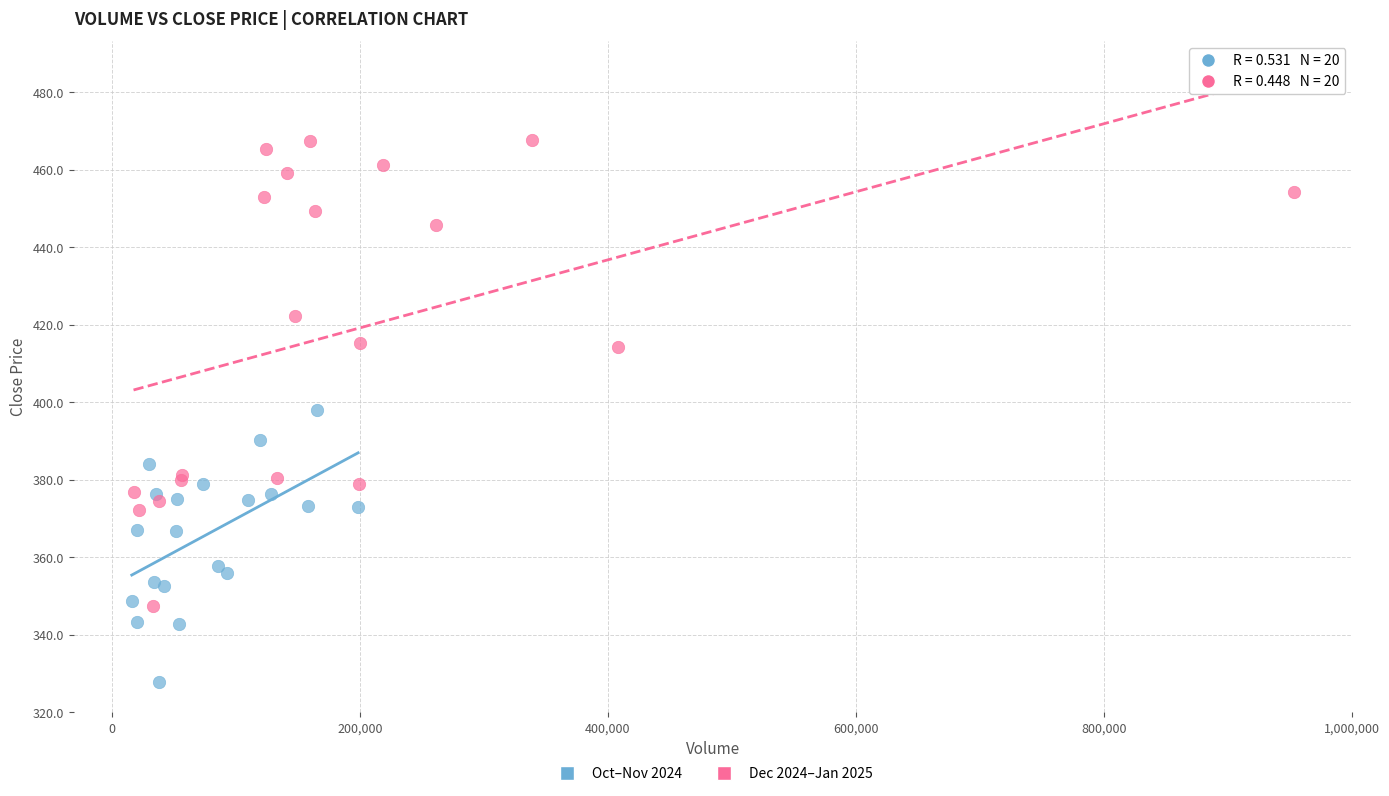

Which series has the largest Y range (max minus min)?

Dec 2024–Jan 2025